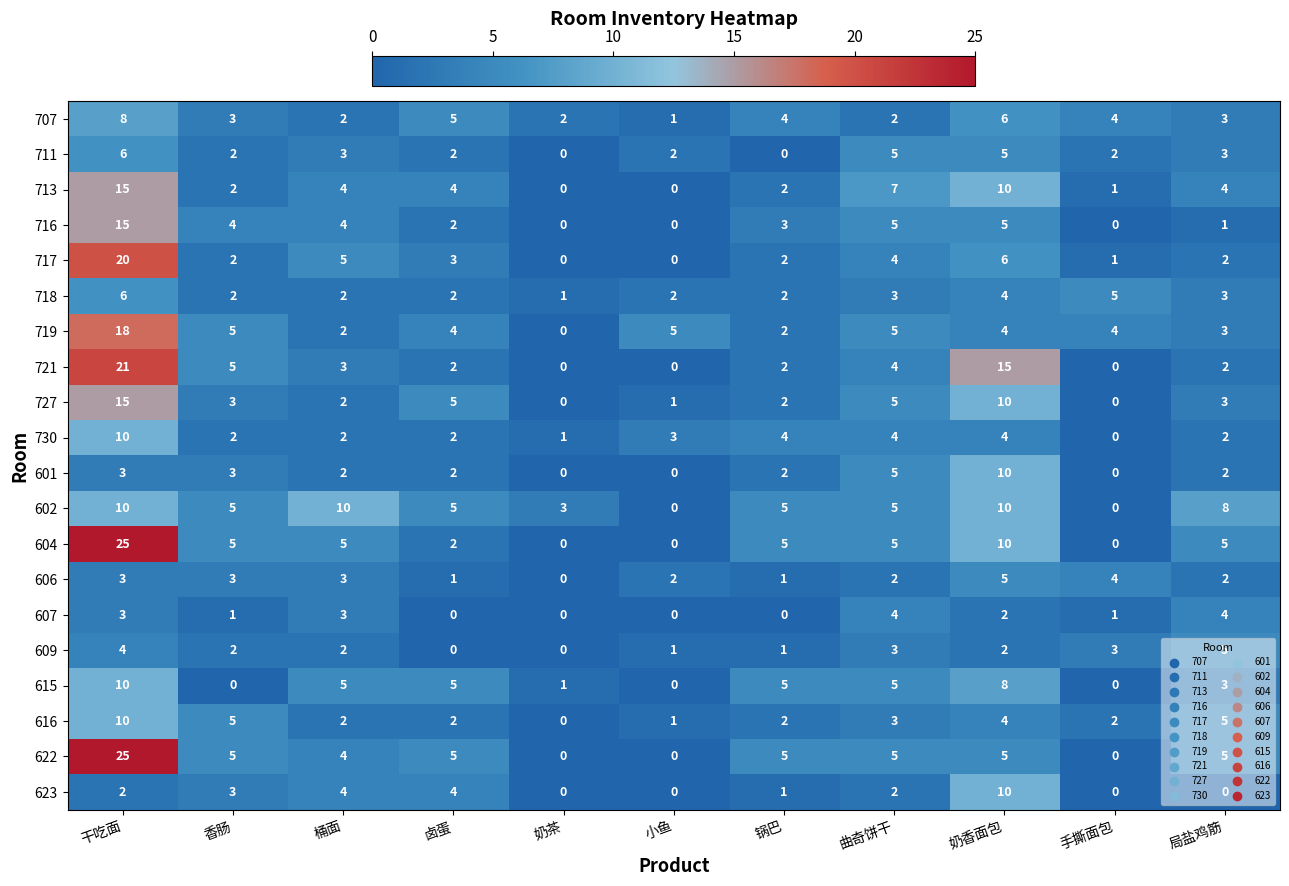

How many 606 values are between 1 and 3?

8